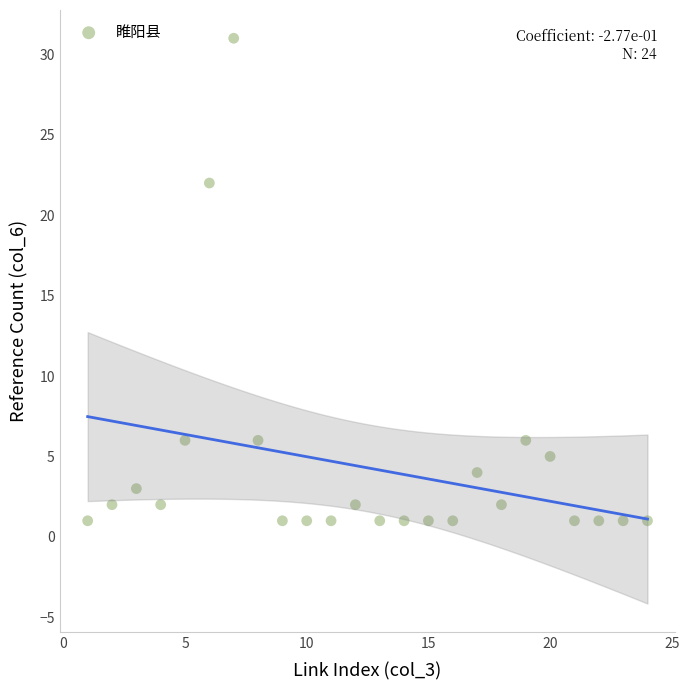

What is the range of Y values (max minus min)?

30